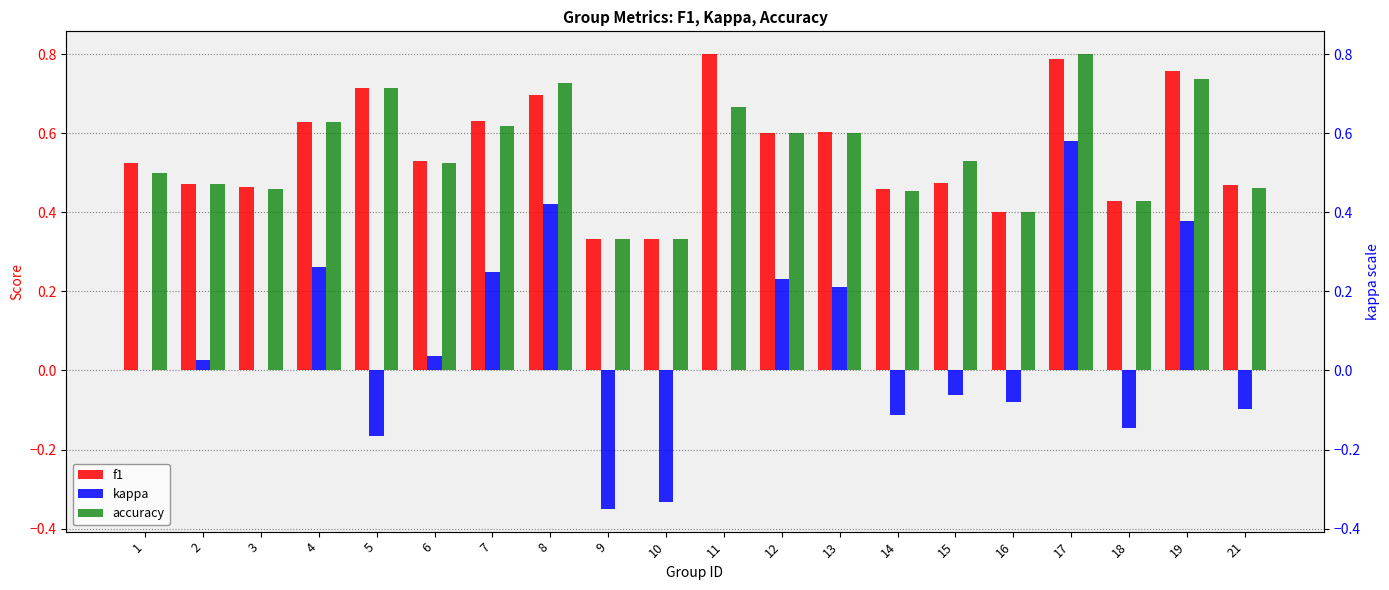

Rank the series at 15 from highest to lowest value.

accuracy, f1, kappa